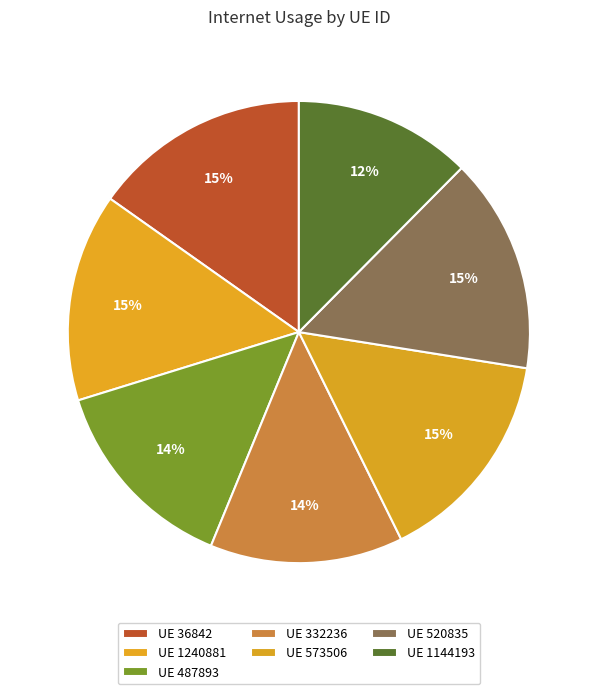

How many slices are in this pie chart?

7